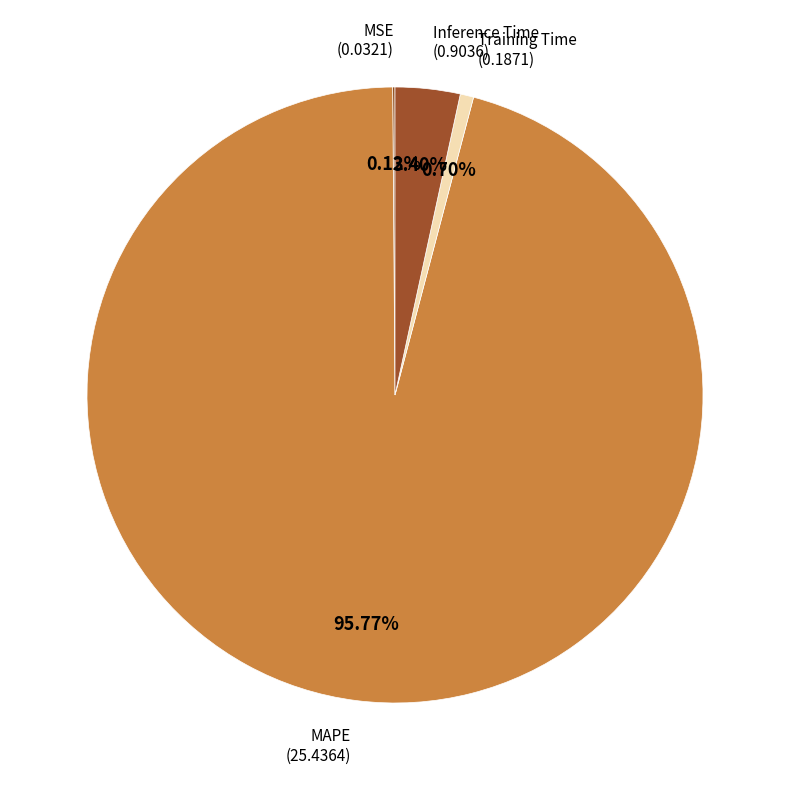

Count the number of slices in the pie.

4